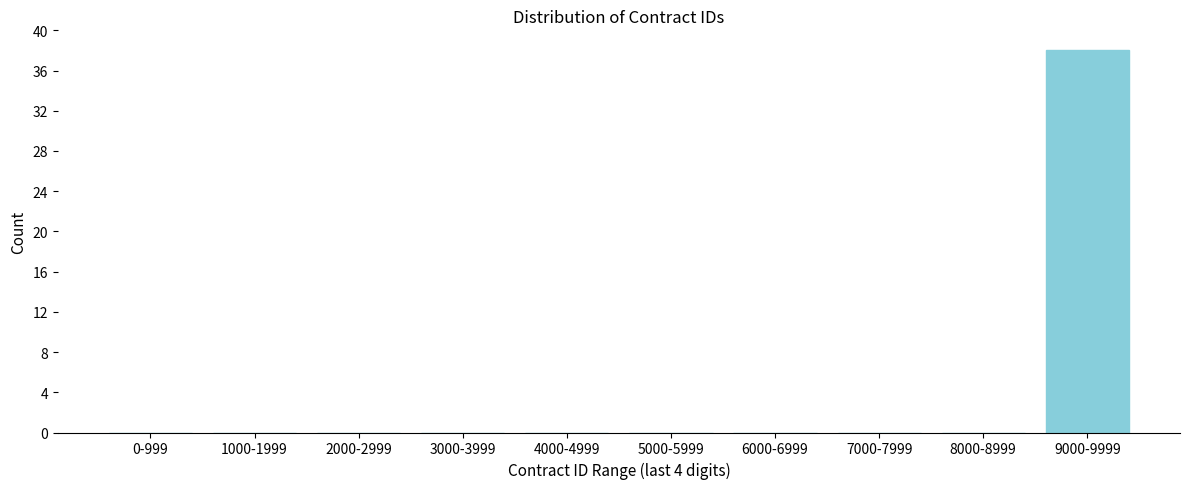

Reading right to left, what are all the values shown in this chart?

9000-9999=38	8000-8999=0	7000-7999=0	6000-6999=0	5000-5999=0	4000-4999=0	3000-3999=0	2000-2999=0	1000-1999=0	0-999=0